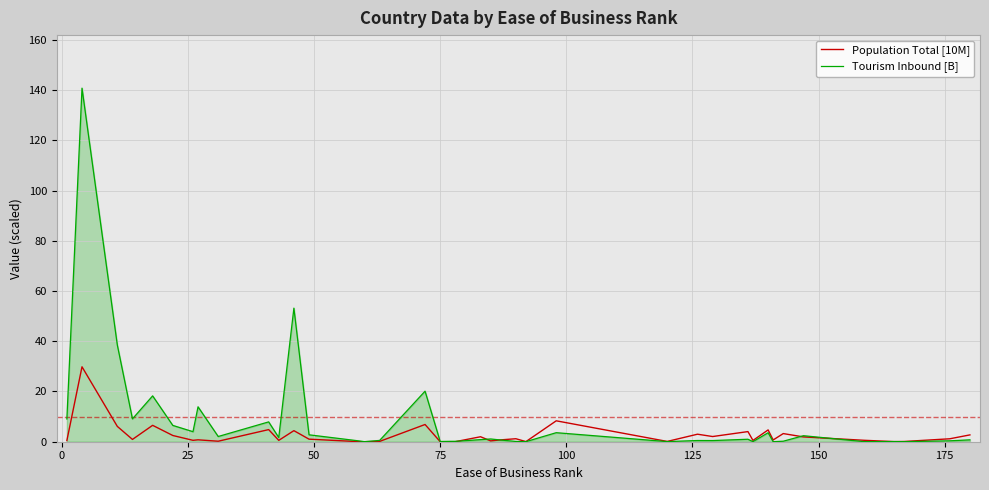

Which series has the widest spread of values?

Tourism Inbound [B]